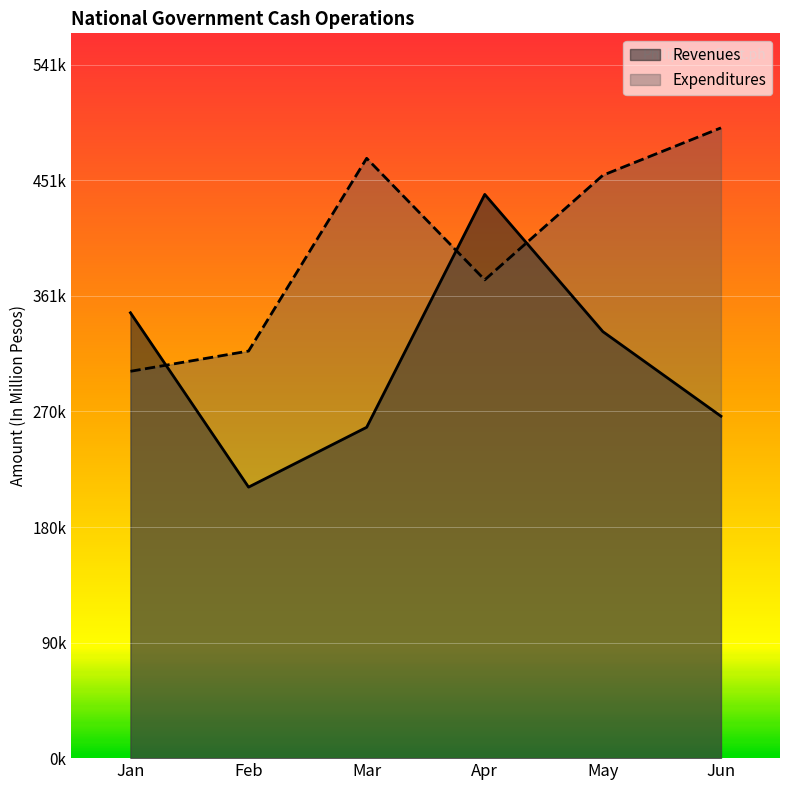

What is the sum of all Expenditures values?

2411850.0